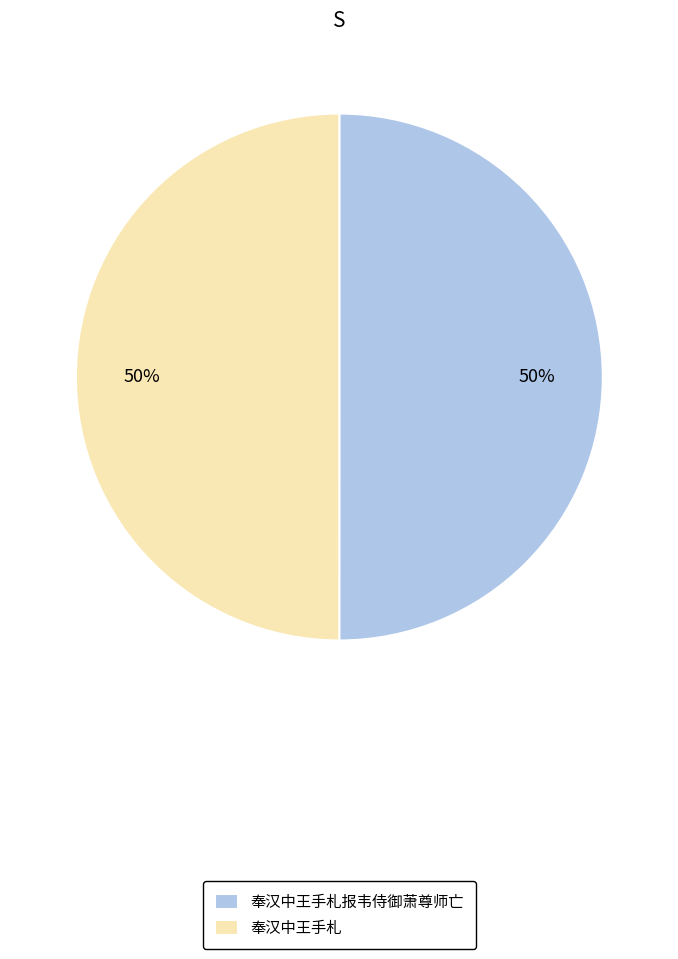

What is the ratio of the value at 奉汉中王手札报韦侍御萧尊师亡 to the value at 奉汉中王手札?

1.0